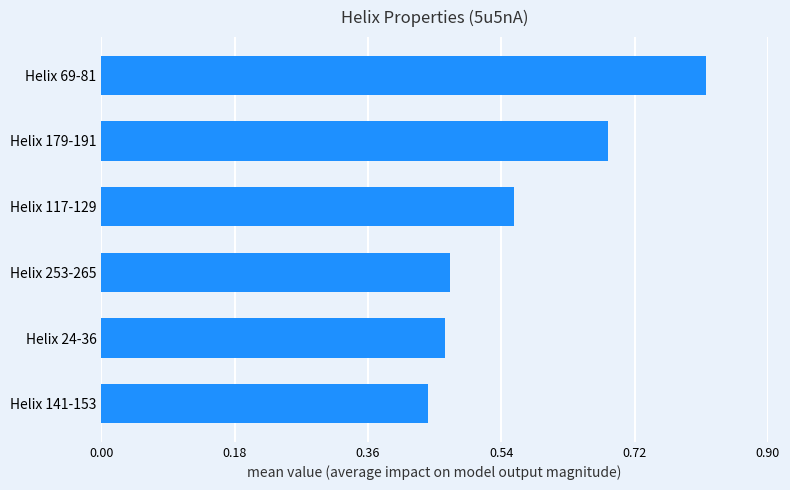

What is the sum of all values?

3.4